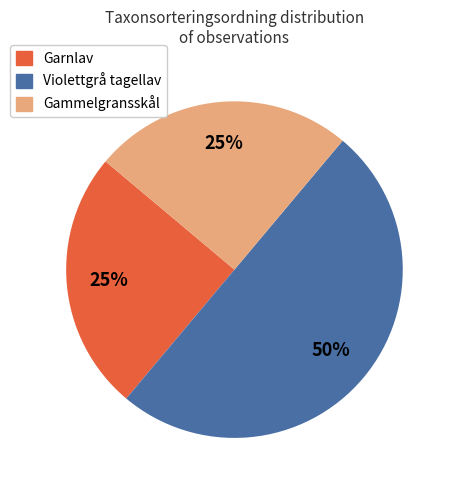

To the nearest percent, what is the average slice percentage?

33%